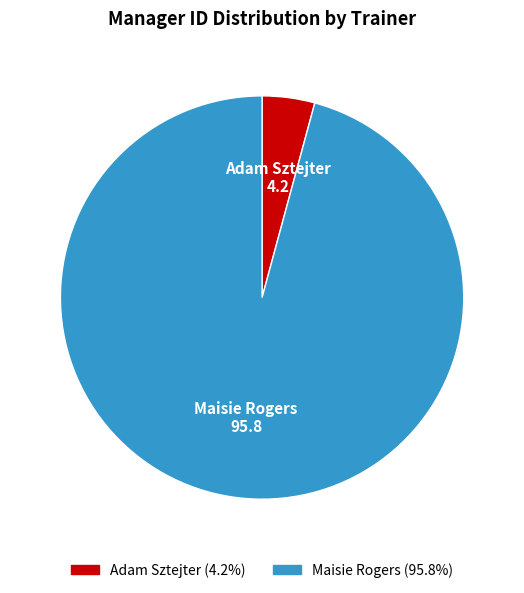

Which slice represents more than half of the pie?

Maisie Rogers